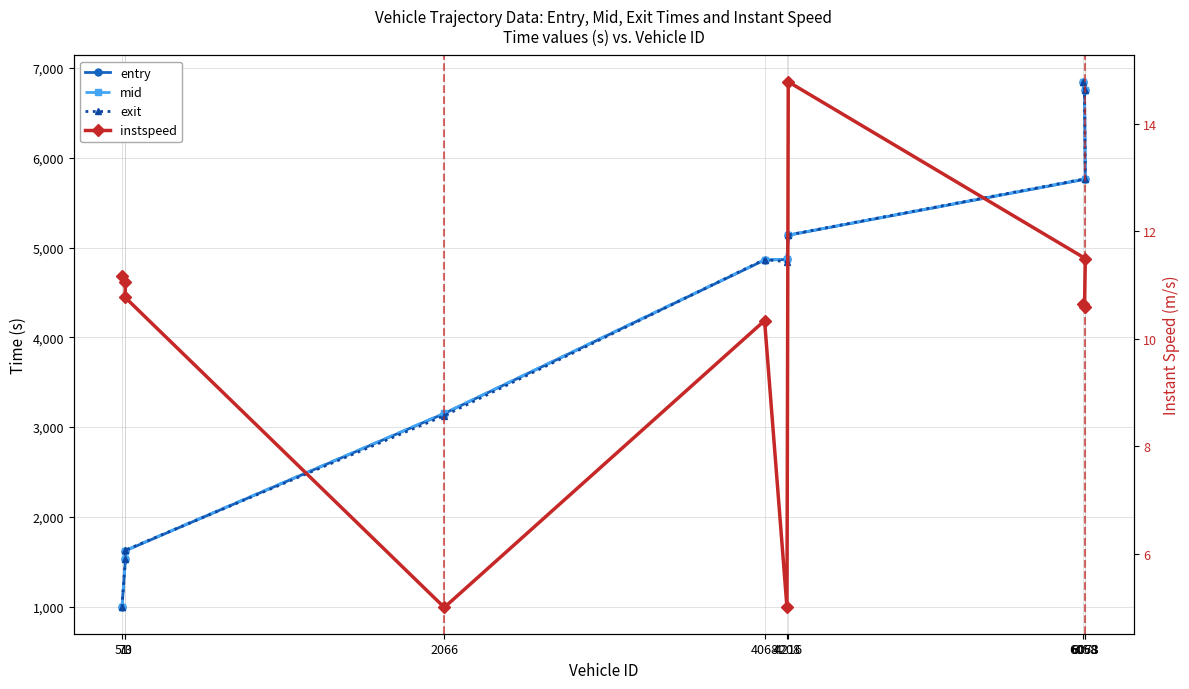

How many lines are shown in the chart?

4